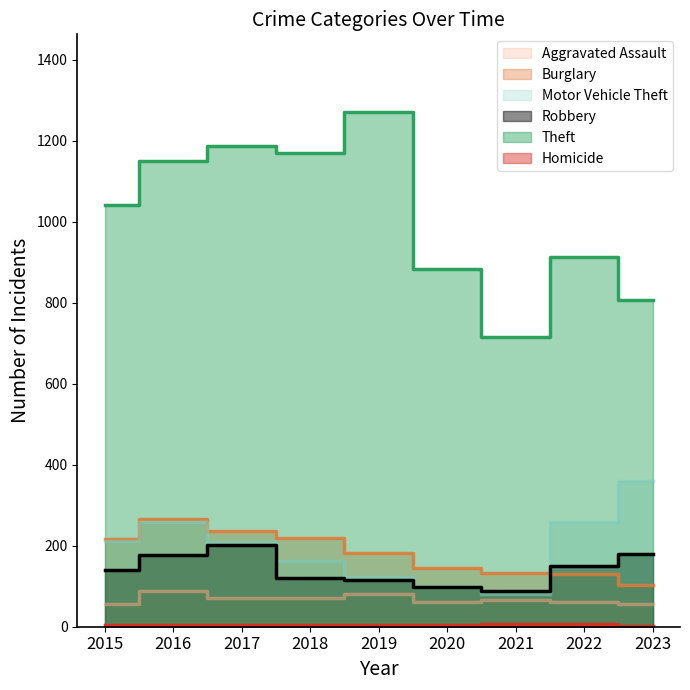

Which series has the largest total across all categories?

Theft